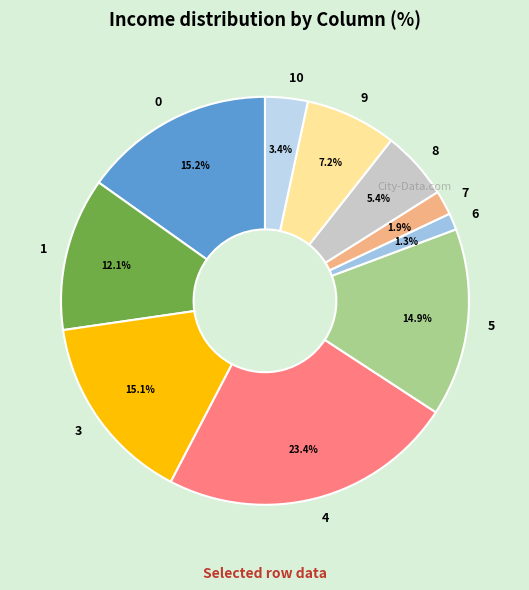

How many slices are in this pie chart?

10